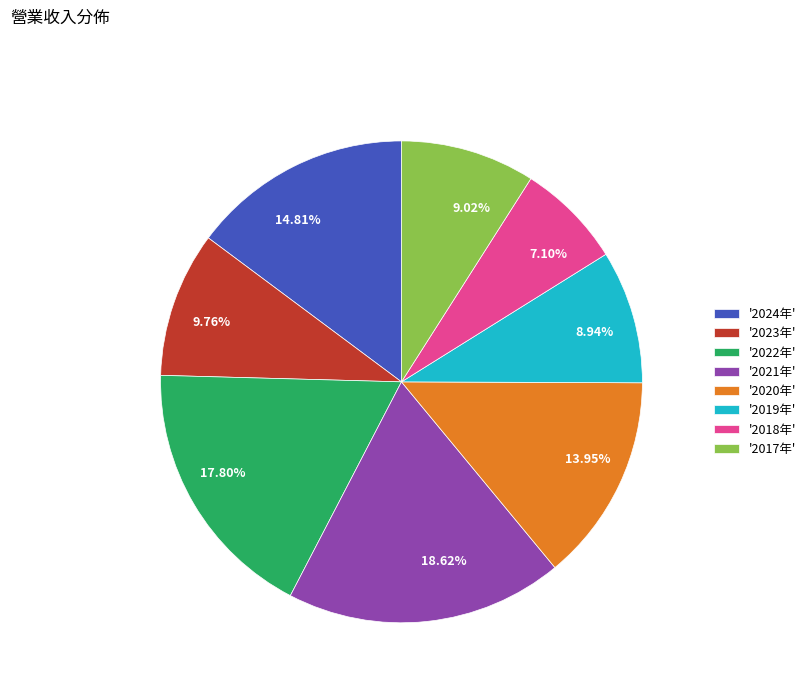

Between 17.80% and 14.81%, which is larger?

17.80%